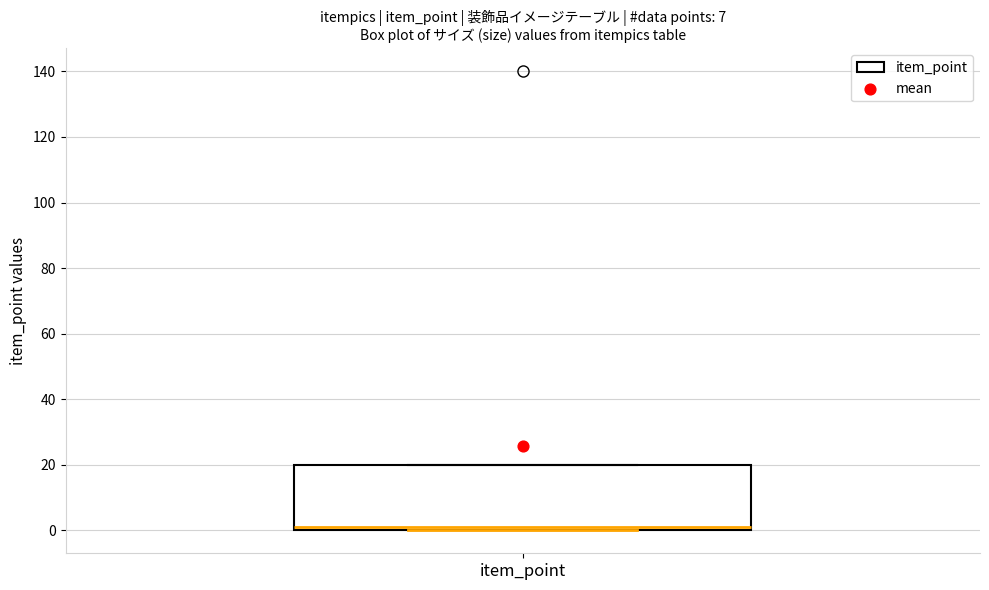

Transcribe this box plot: give where the median line is, the range the box spans, and where the two whiskers end, as read against the y-axis. The values are not printed on the chart, so give them approximately, as read against the axis.

median 2, box 0 to 20, whiskers 0 to 20